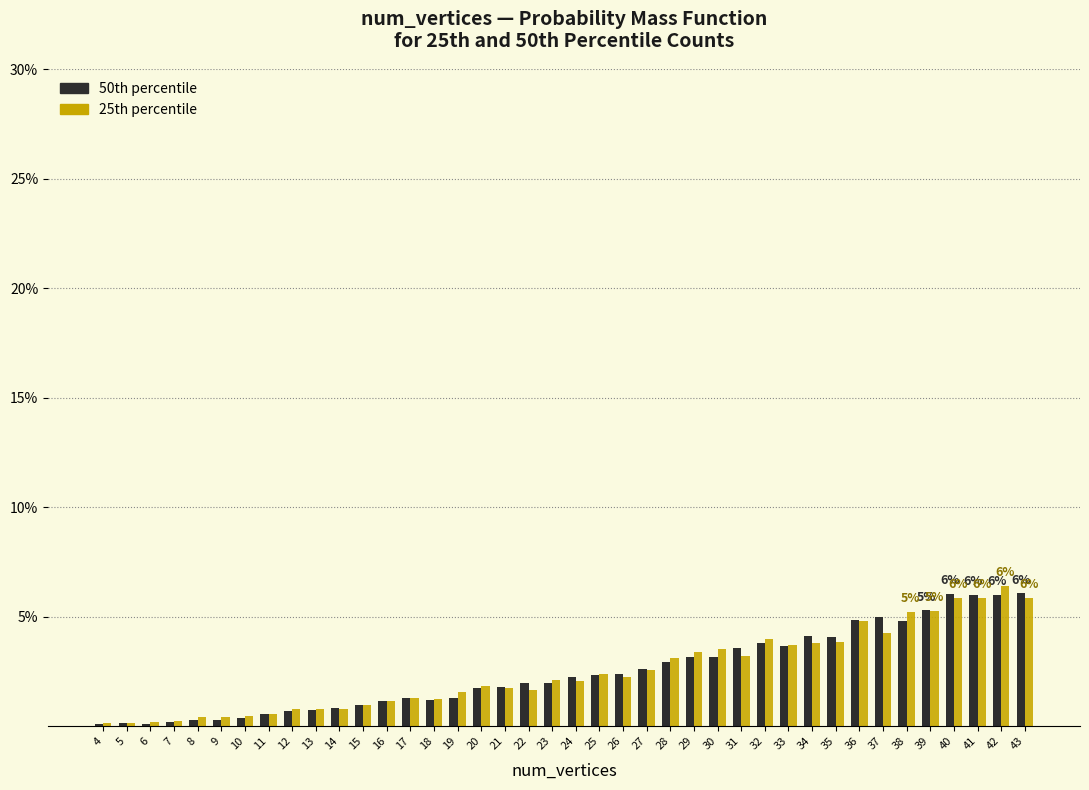

Is it true that 25th percentile equals 0.4 at 8?

True